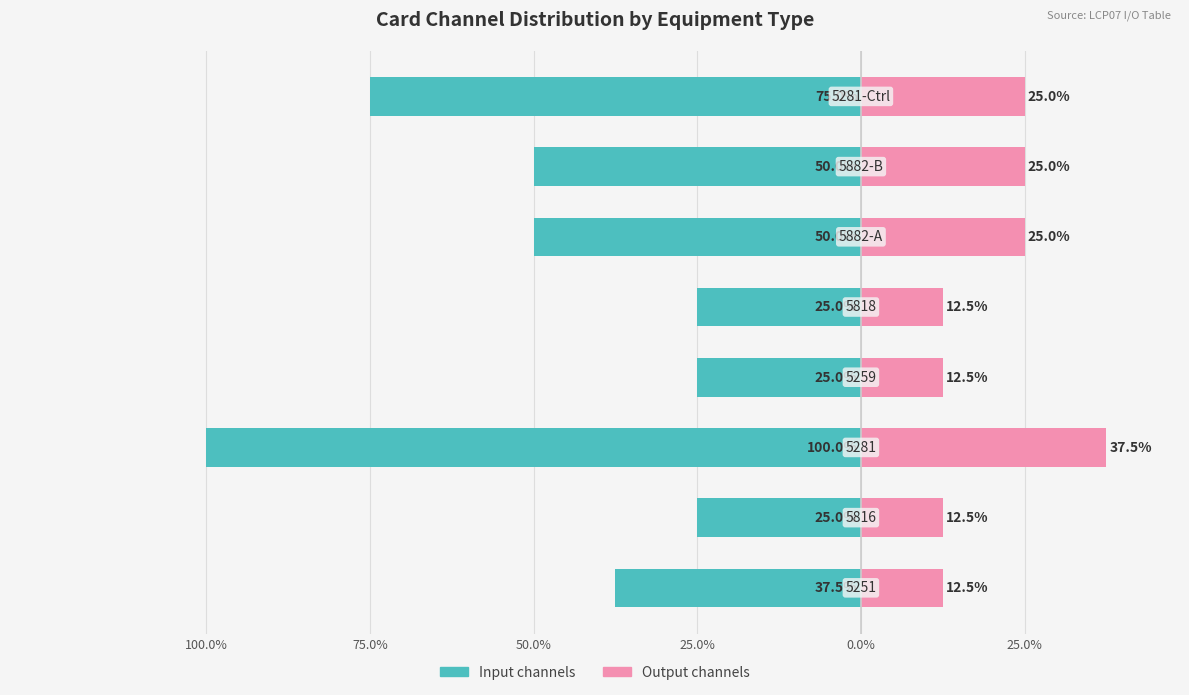

What is the label of the 6th bar from the right?

50.0%